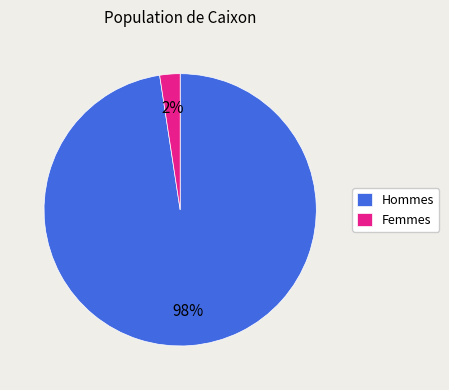

How many slices are in this pie chart?

2